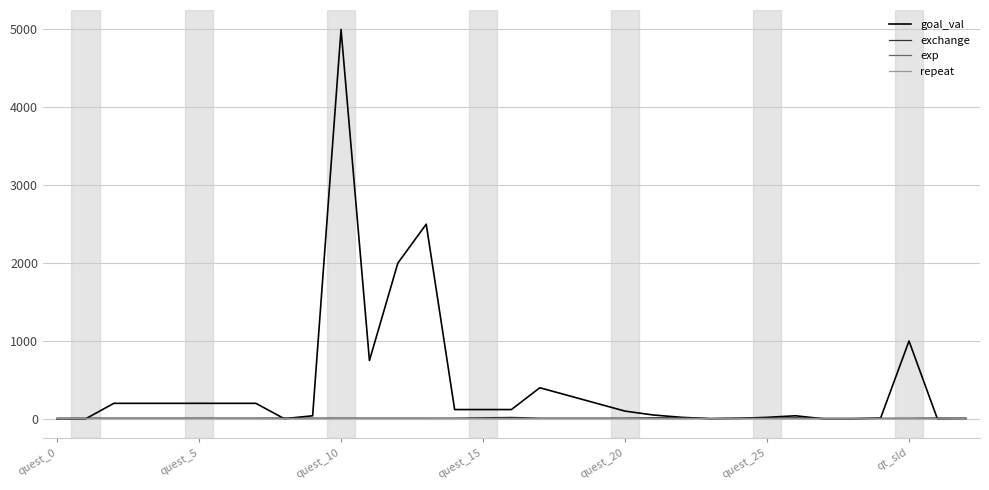

What is the average value of the exp series?

10